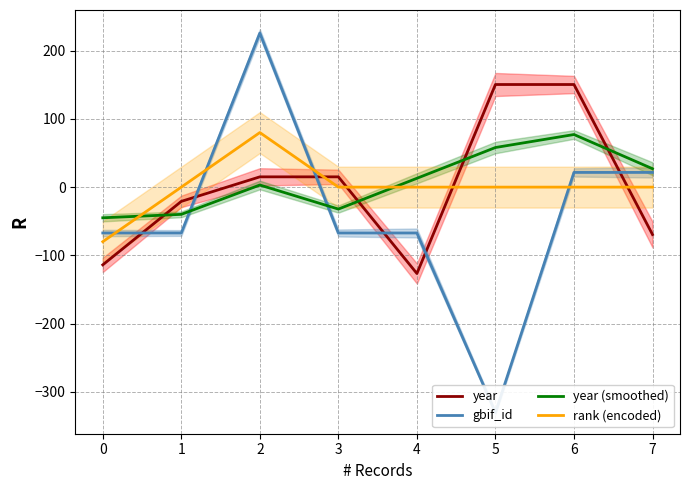

What is the value of the year point at the 1st from the left?

-113.9